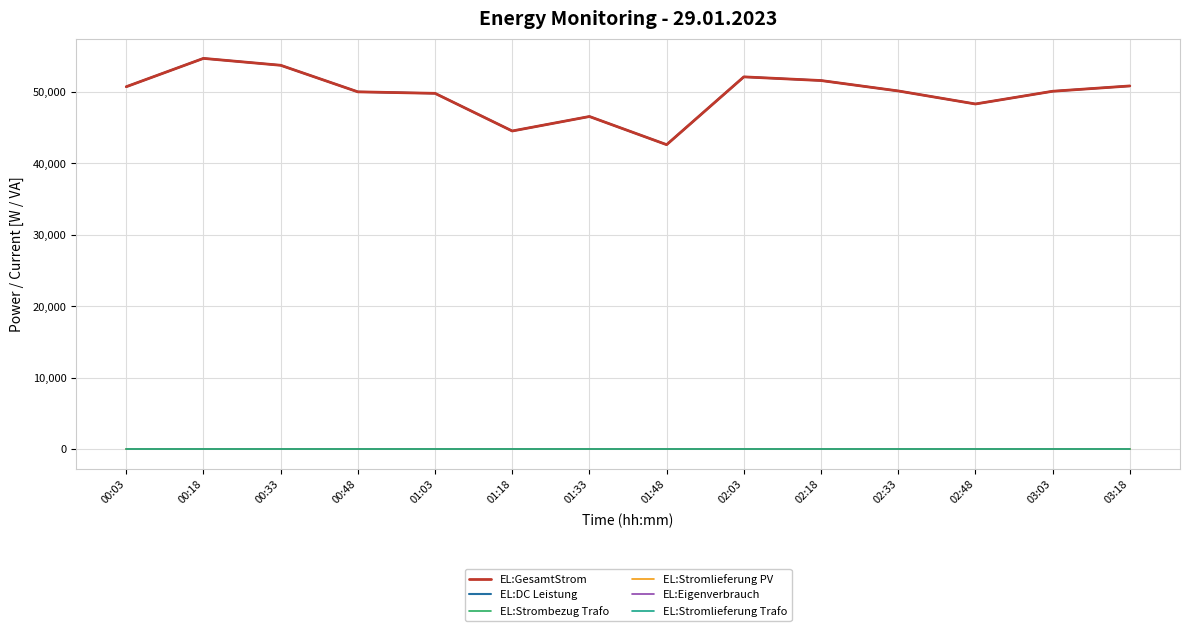

True or false: EL:Stromlieferung Trafo has more than 1 interior local peaks.

False